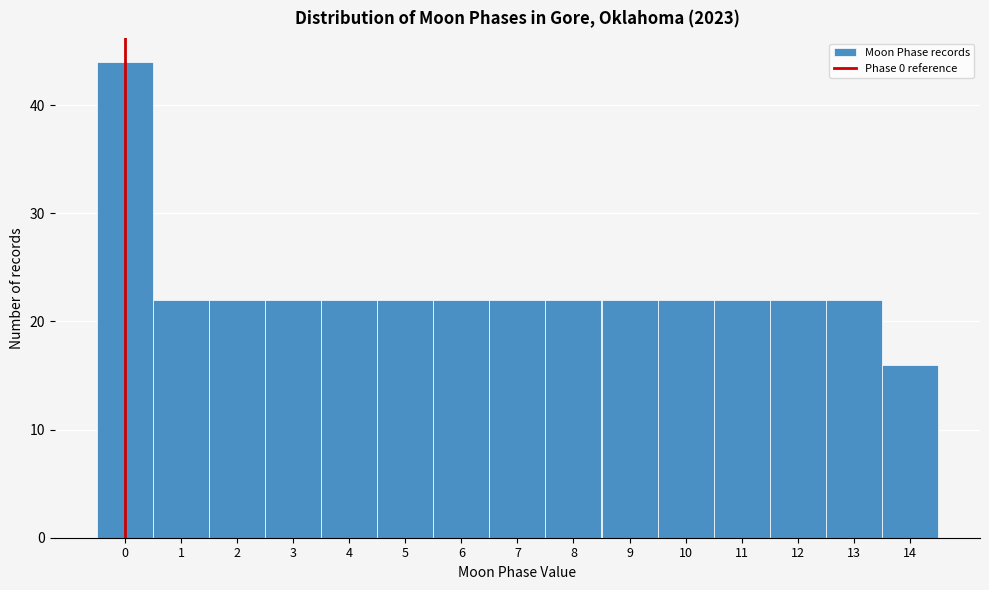

Reading left to right, list every bar in this chart as the range it spans on the x-axis followed by its height. The values are not printed on the chart, so give them approximately, as read against the axis.

-0.5 to 0.5: 44
0.5 to 1.5: 22
1.5 to 2.5: 22
2.5 to 3.5: 22
3.5 to 4.5: 22
4.5 to 5.5: 22
5.5 to 6.5: 22
6.5 to 7.5: 22
7.5 to 8.5: 22
8.5 to 9.5: 22
9.5 to 10.5: 22
10.5 to 11.5: 22
11.5 to 12.5: 22
12.5 to 13.5: 22
13.5 to 14.5: 16